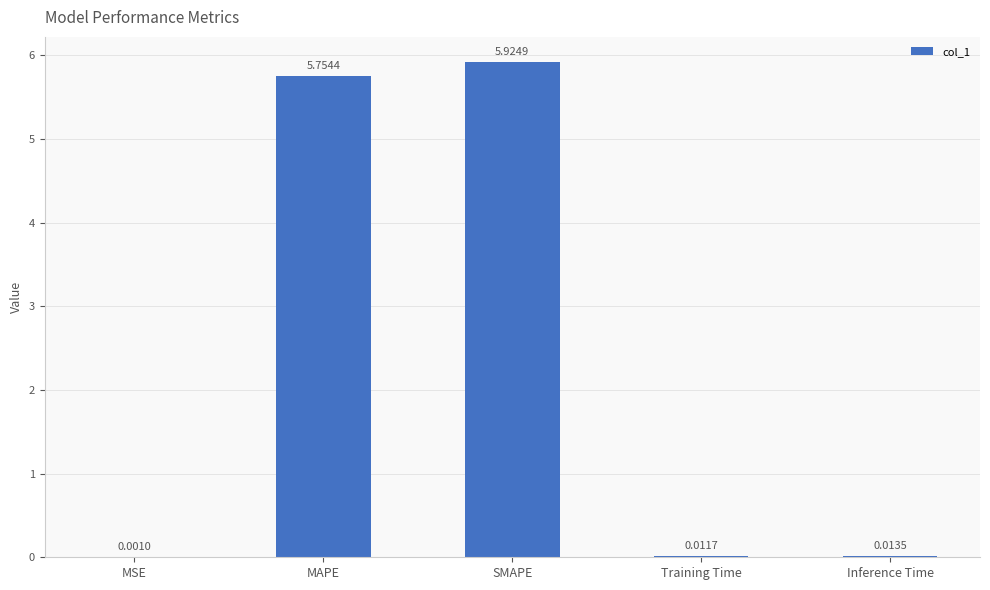

At which category does the chart reach its peak across all series?

SMAPE